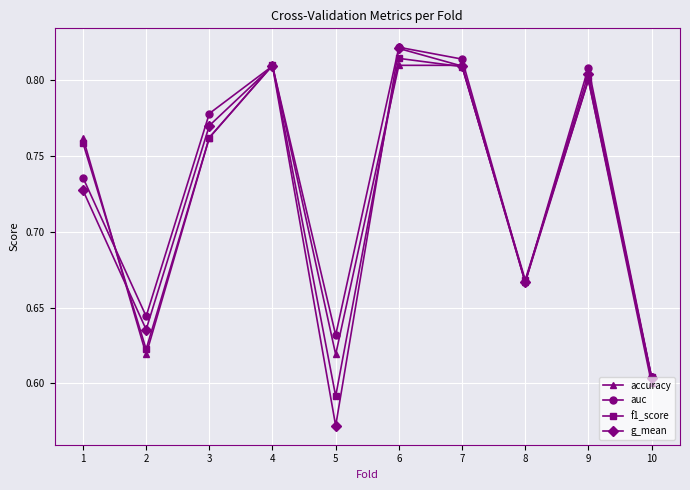

The g_mean series shows 1.0 at 5. True or false?

False